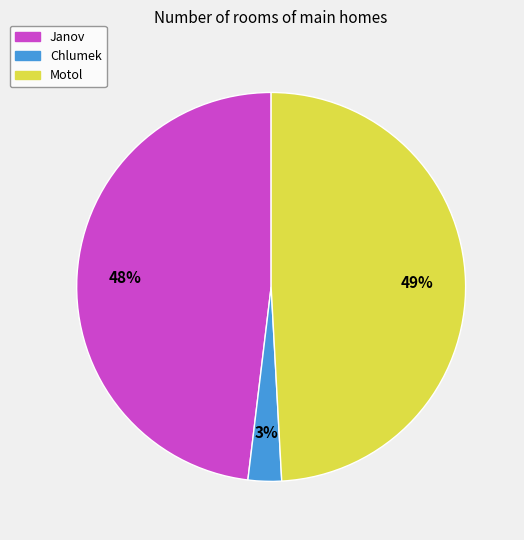

What percentage is the Motol slice, to the nearest percent?

49%